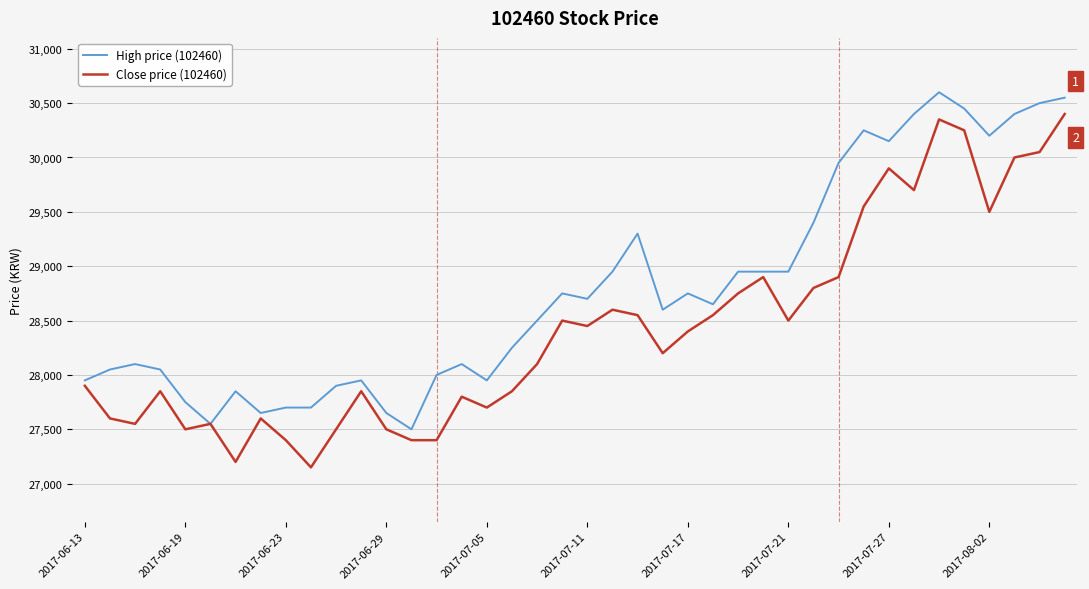

Which series has the largest total across all categories?

High price (102460)